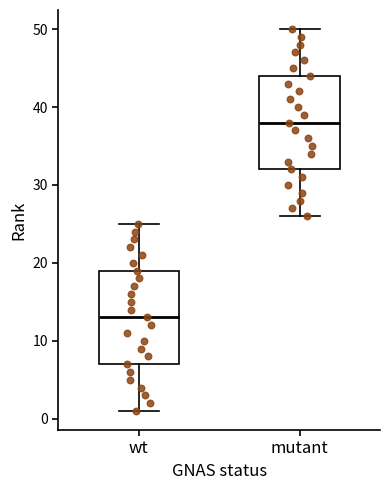

Reading left to right, read every box against the y-axis: the position of its median line, the range the box covers, and the ends of its whiskers. The values are not printed on the chart, so give them approximately, as read against the axis.

wt: median 13, box 7 to 19, whiskers 1 to 25
mutant: median 38, box 32 to 44, whiskers 26 to 50